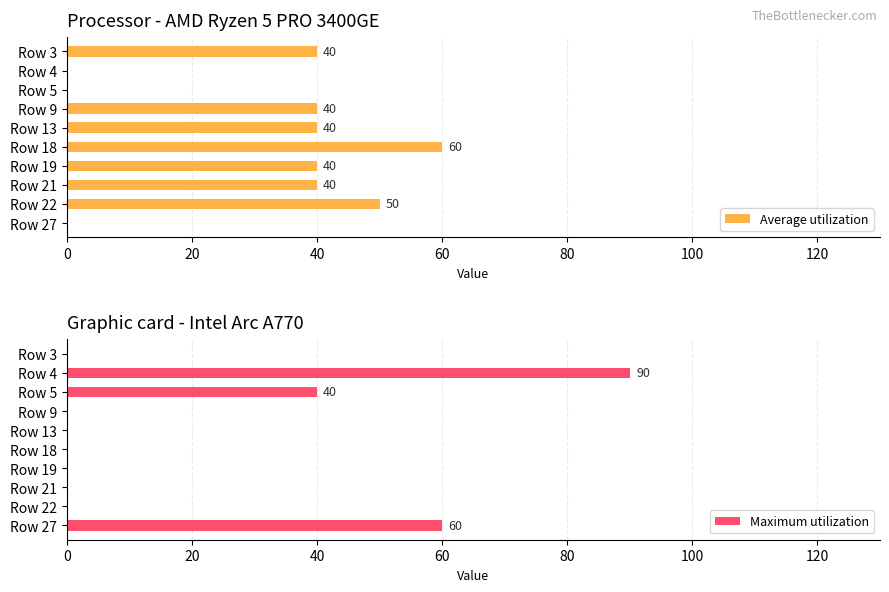

What is the sum of all Maximum utilization values?

190